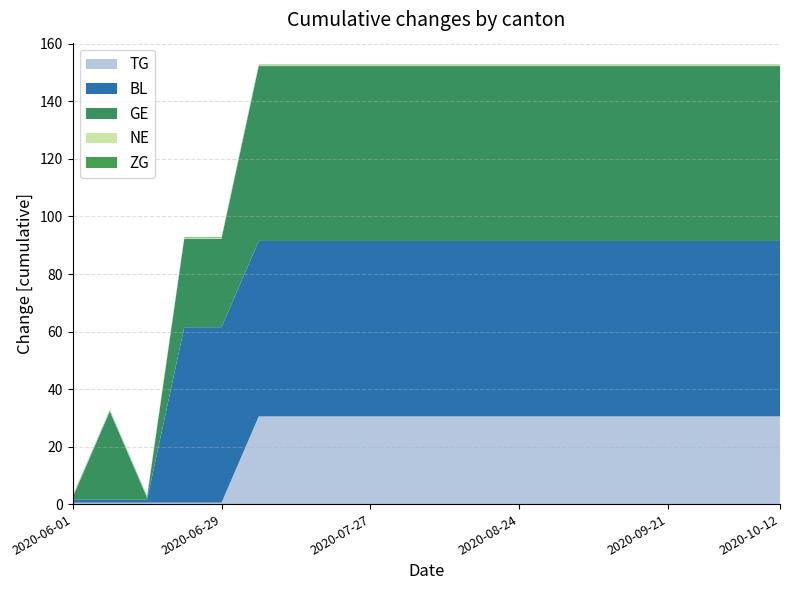

What is the maximum value for TG?

30.5